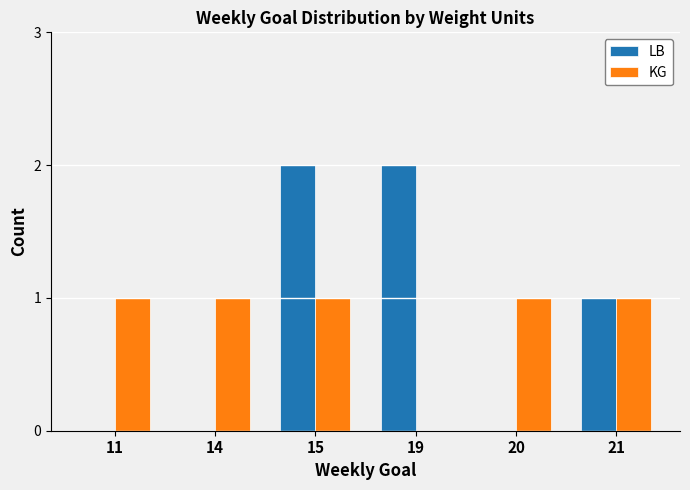

At which category is the sum across all series the highest?

15